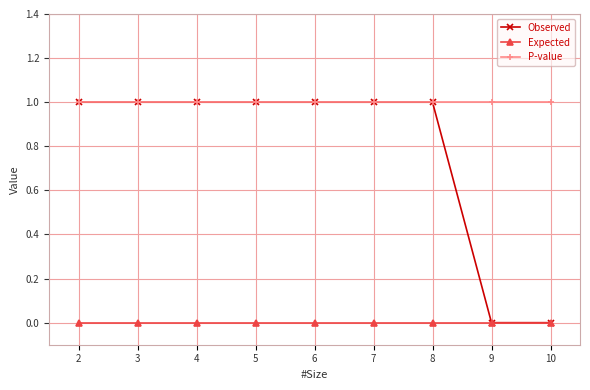

What is the total value across all series at 8?

2